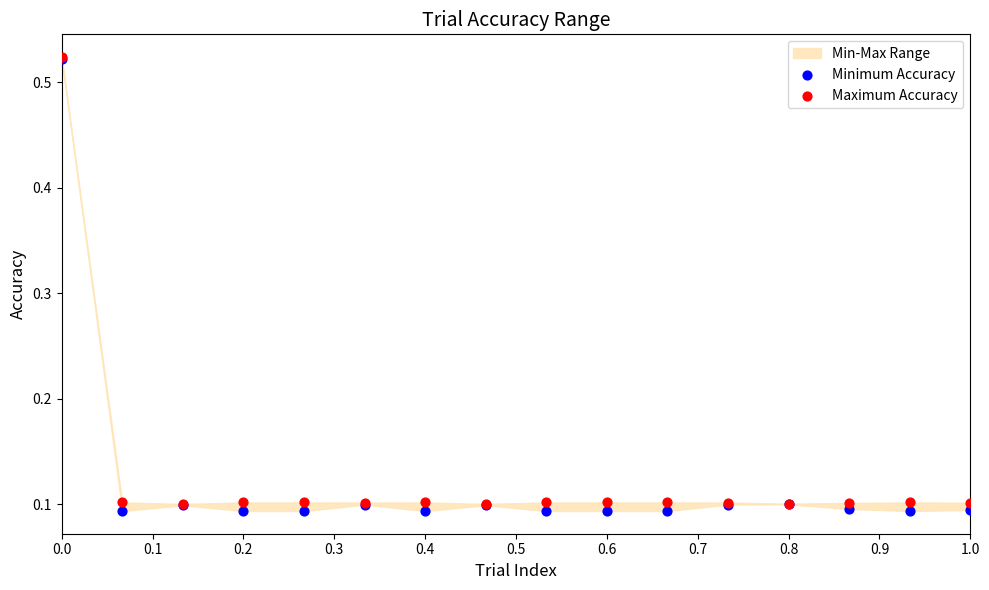

Which series reaches the minimum Y coordinate?

Minimum Accuracy